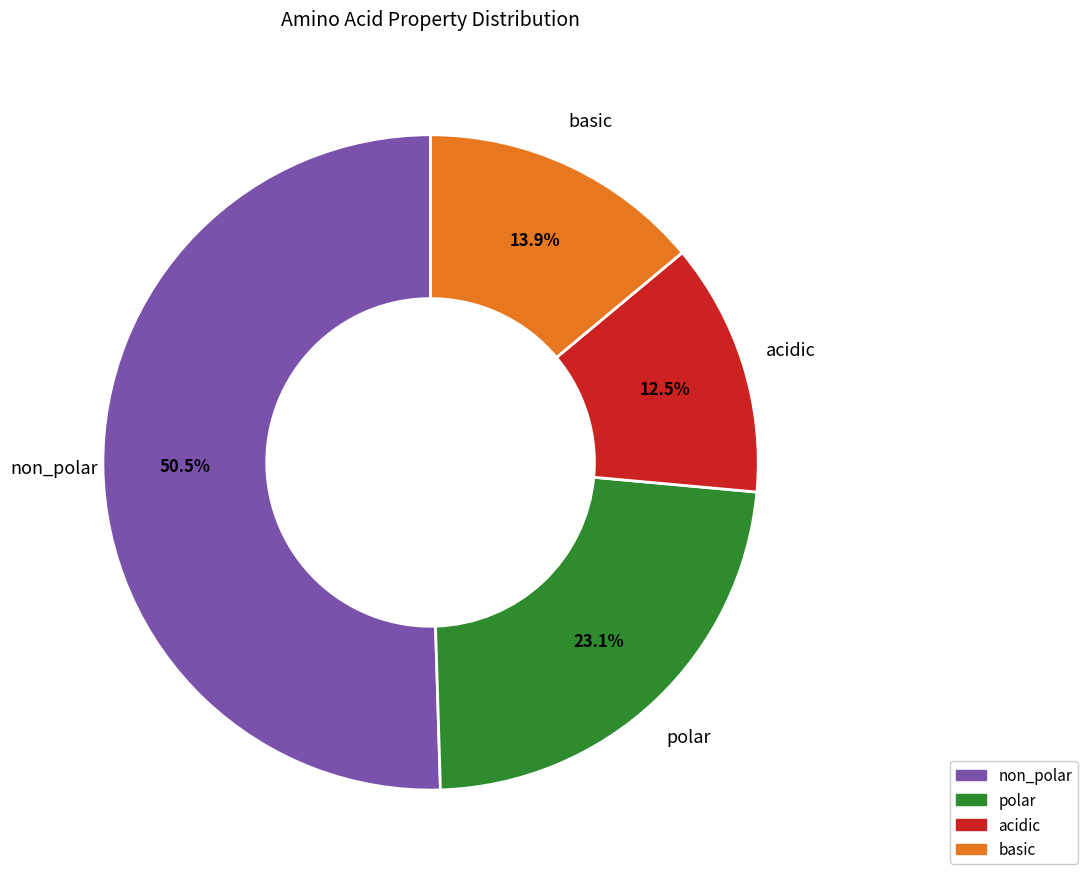

Rank the categories by value from highest to lowest.

non_polar, polar, basic, acidic